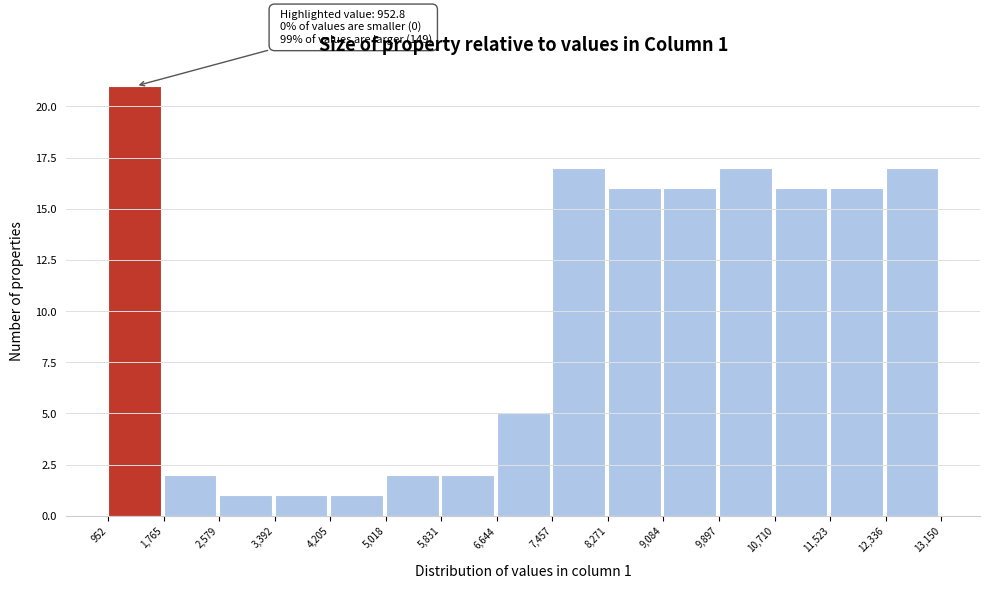

Which range on the x-axis has the tallest bar?

952 to 1,765